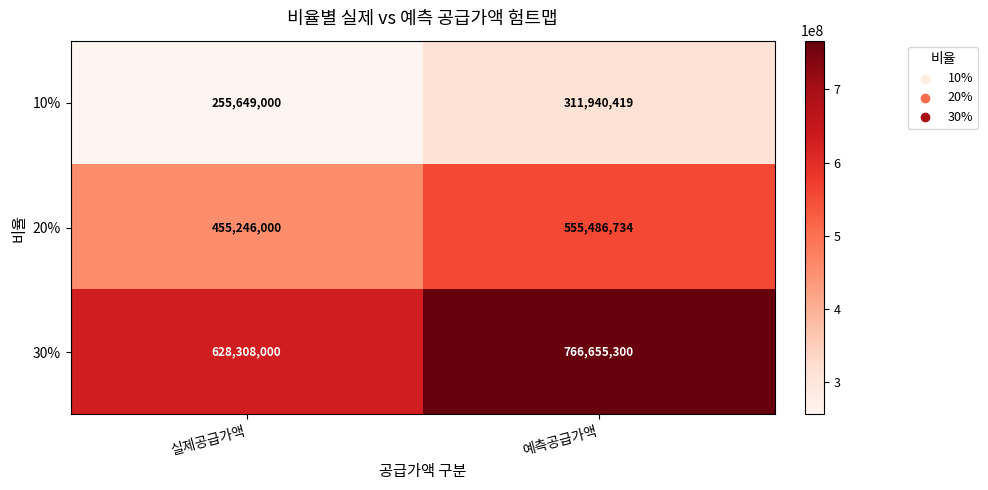

Which category has the highest value across all series?

예측공급가액